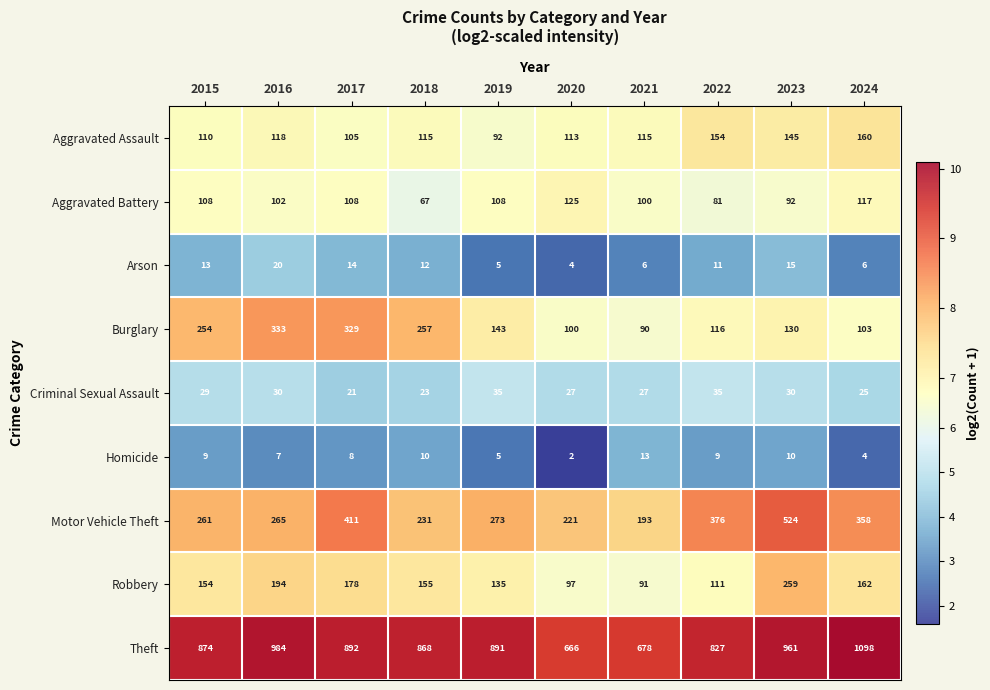

What is the average value of the Motor Vehicle Theft series?

8.2